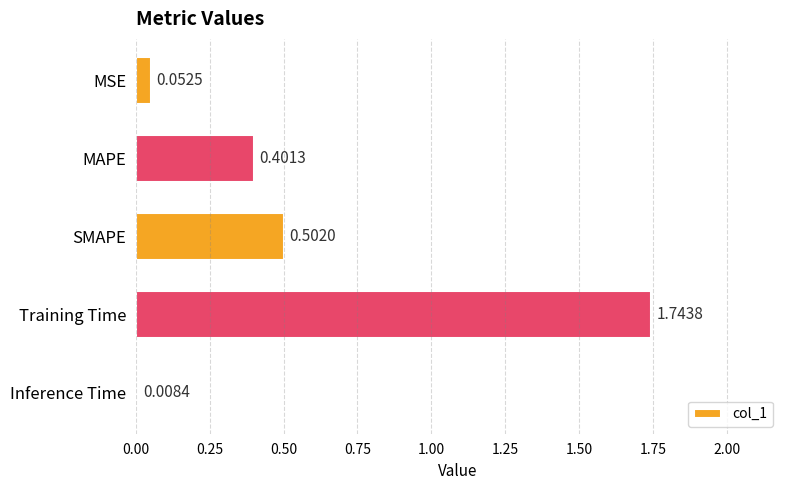

What is the sum of all values?

2.7